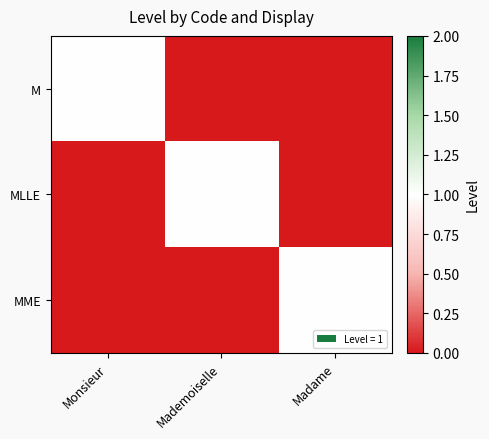

The value of M at Monsieur is 1. True or false?

True